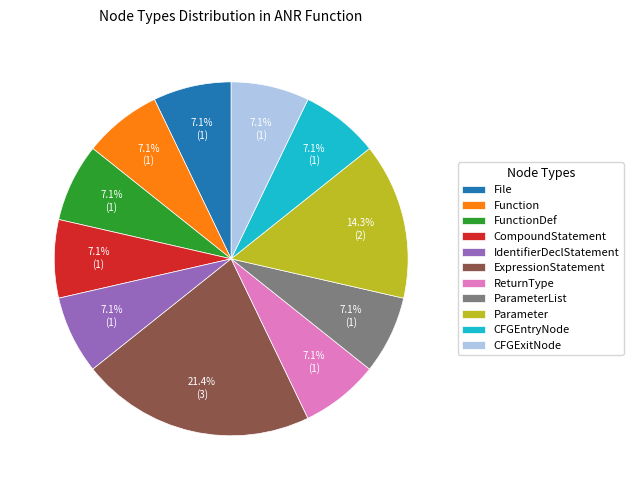

Which slice is the largest?

ExpressionStatement